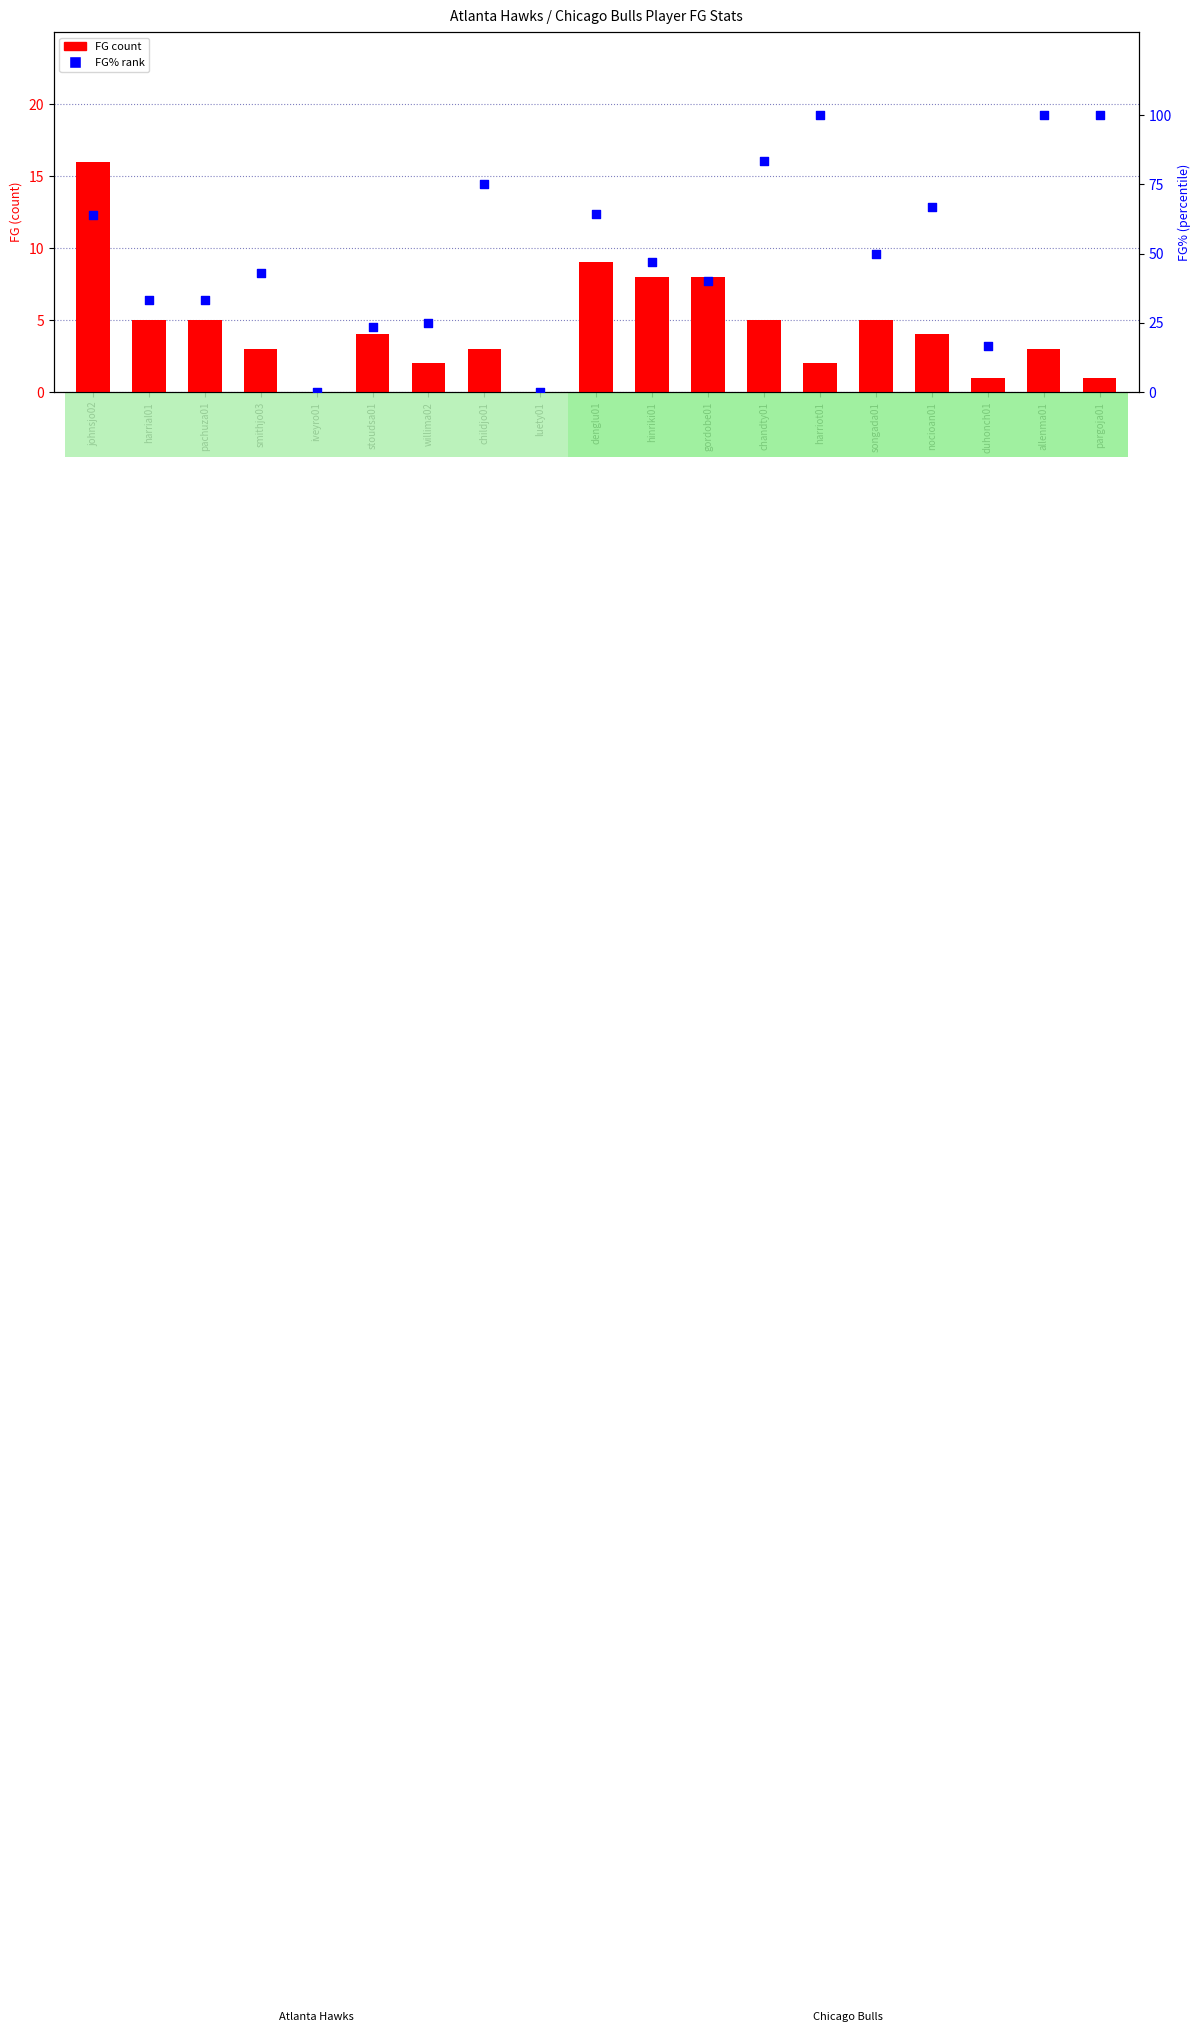

Which series has the widest spread of Y values?

FG% rank